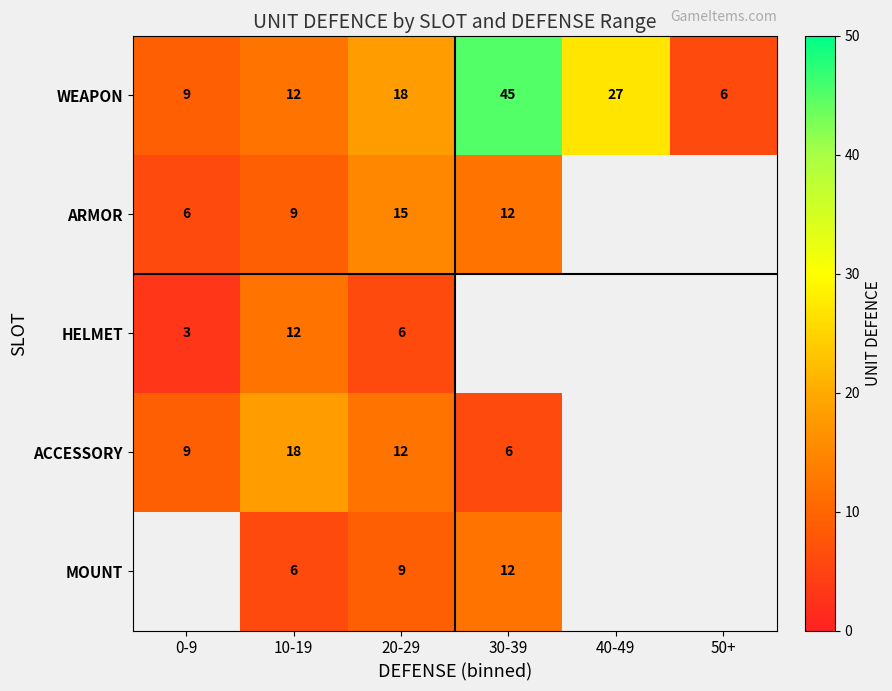

True or false: ACCESSORY has a value of 8.2 at 10-19.

False